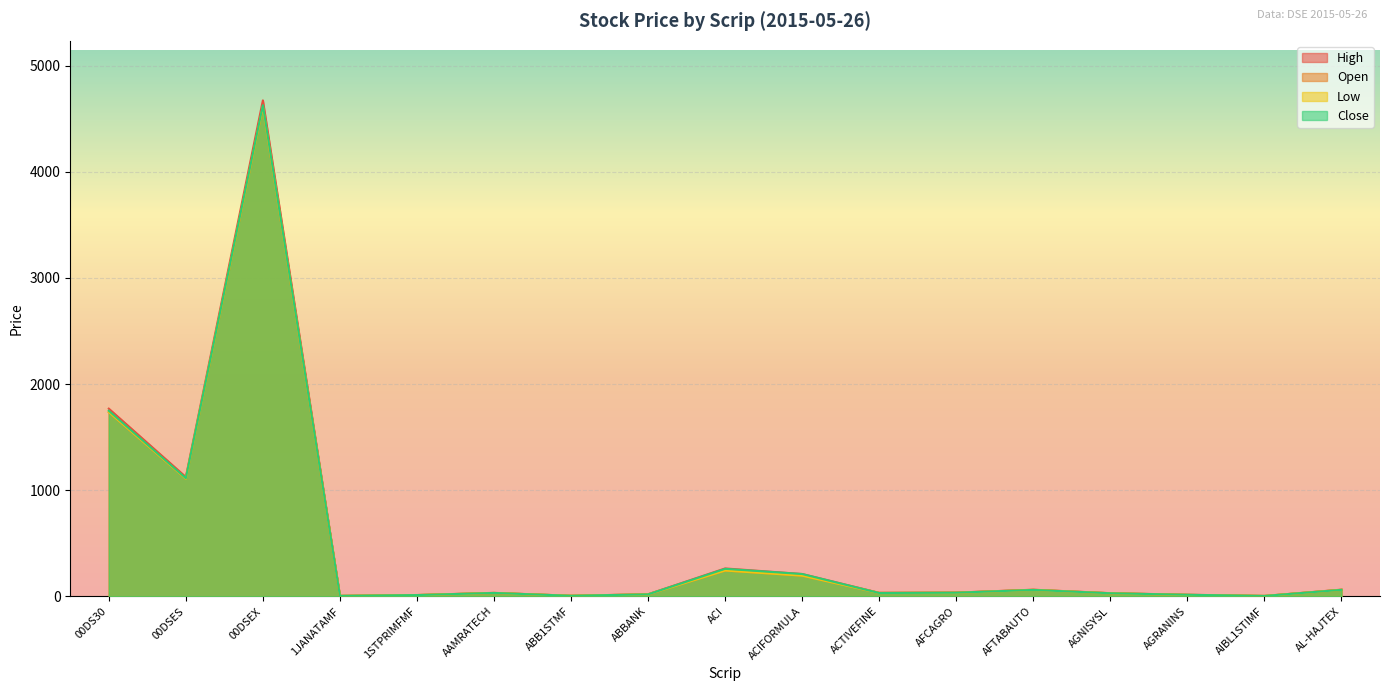

Which series has the widest spread of values?

High